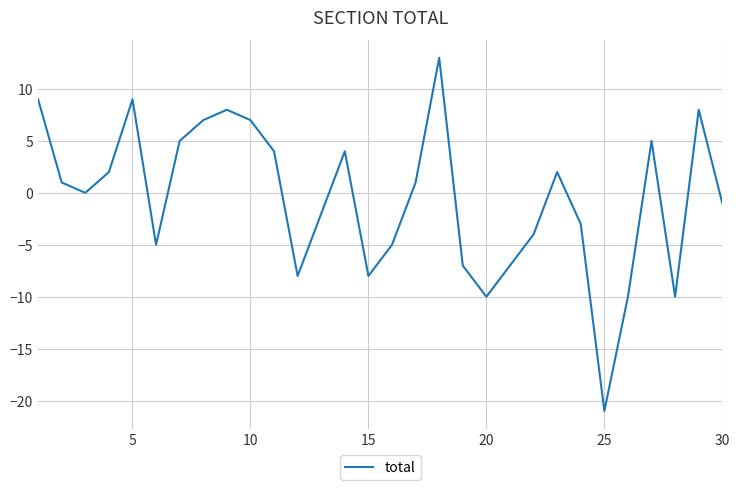

What is the greatest value displayed?

13